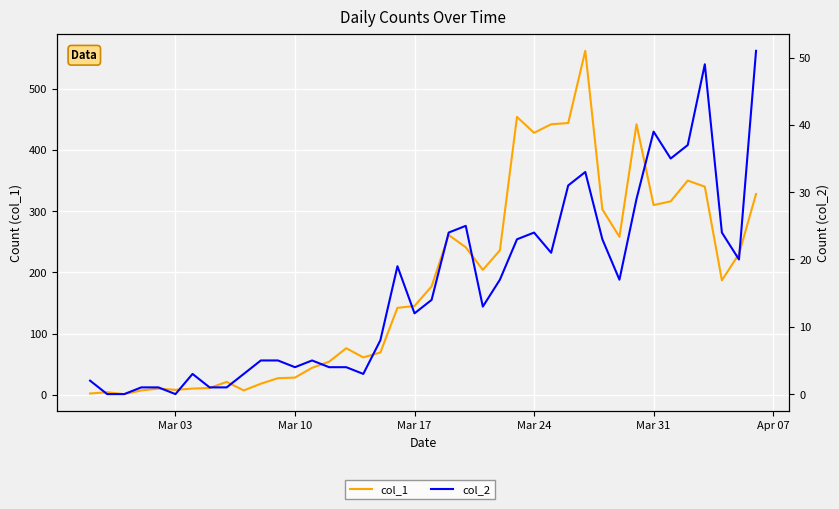

How many interior local peaks does the col_2 series have?

8